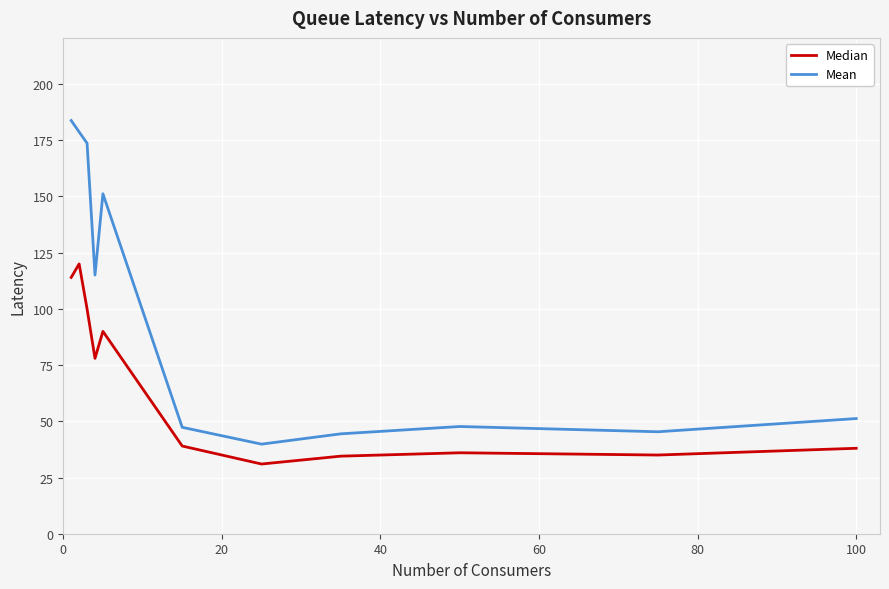

What is the minimum value shown in the chart?

31.0